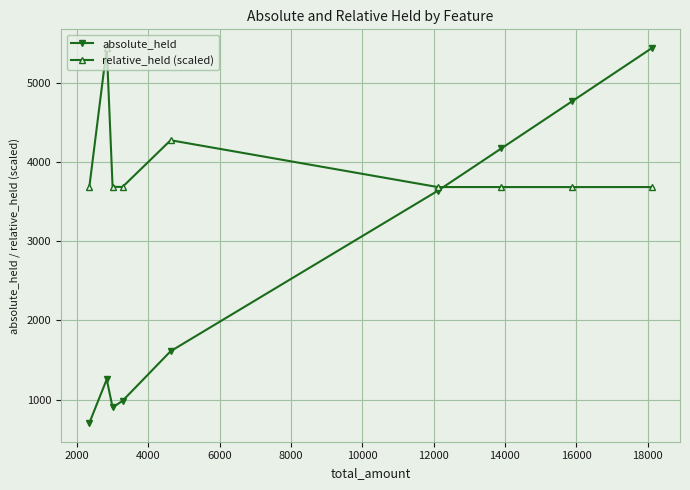

What is the value of the absolute_held point at the 4th from the left?

983.0